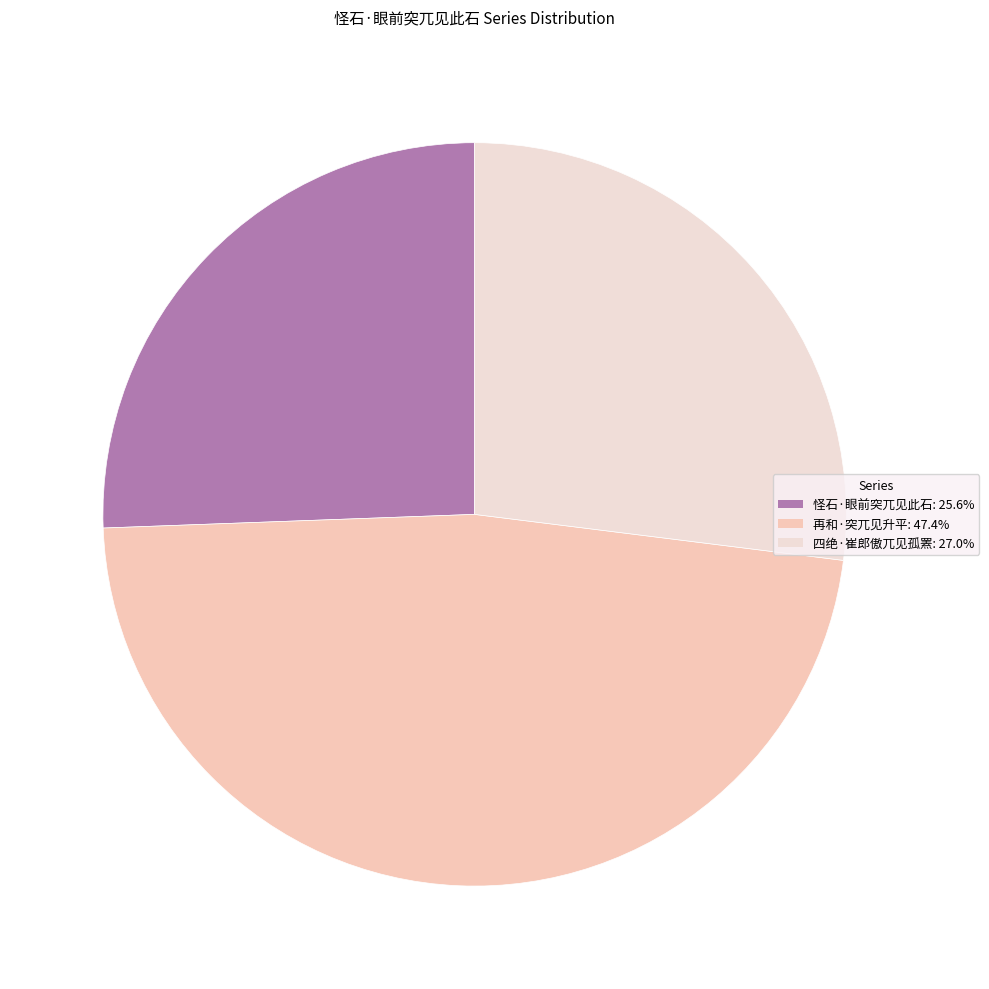

Is there any slice that represents more than half of the pie?

No